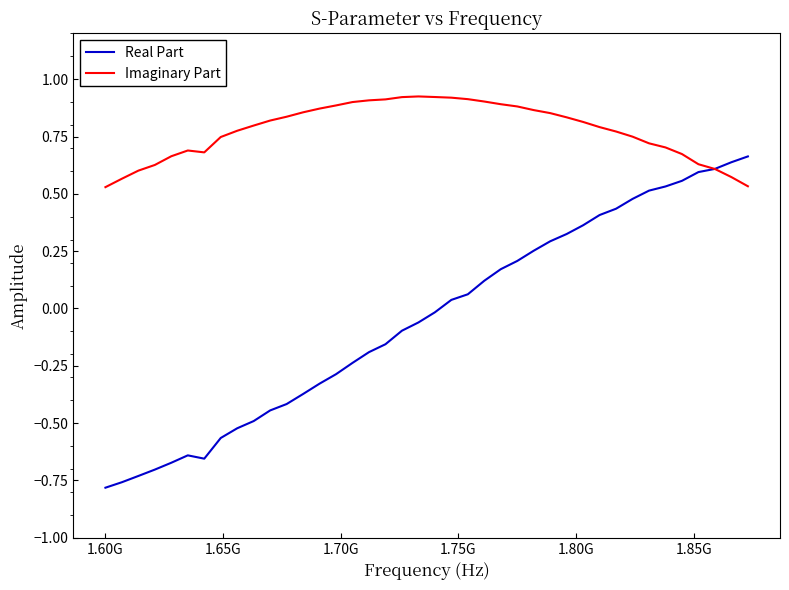

Which series has the largest range (max minus min)?

Real Part